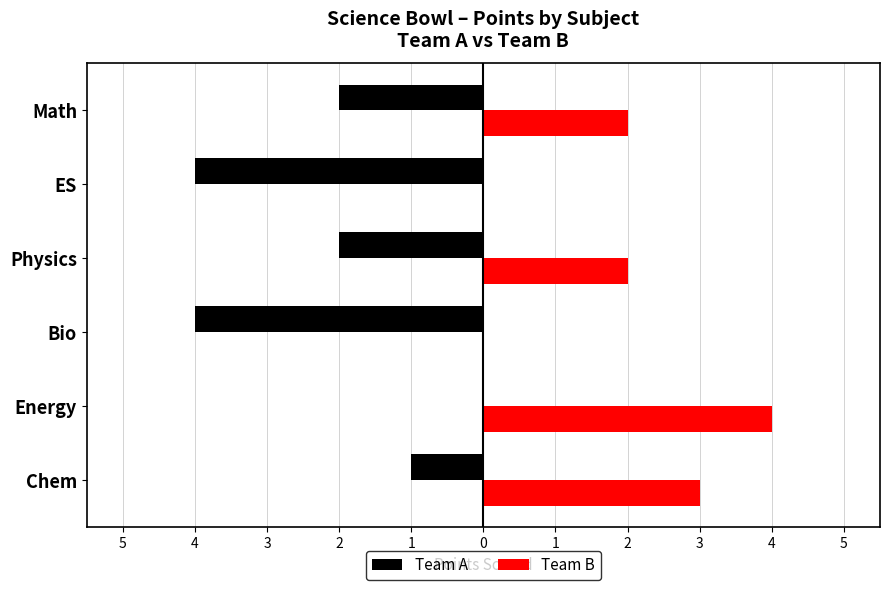

Where does the Team A series first go above -2?

Chem